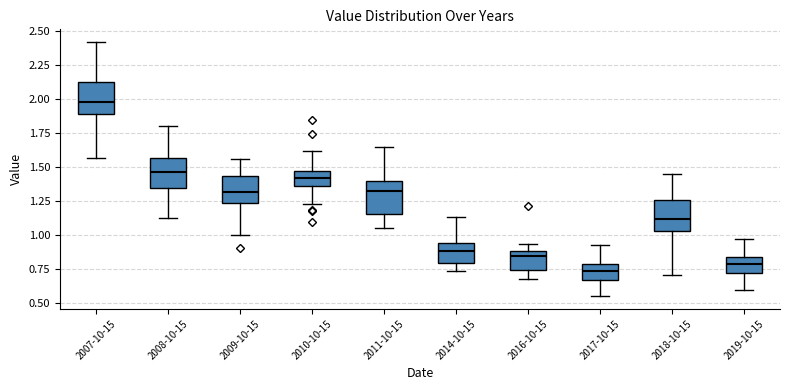

Reading left to right, read every box against the y-axis: the position of its median line, the range the box covers, and the ends of its whiskers. The values are not printed on the chart, so give them approximately, as read against the axis.

2007-10-15: median 1.95, box 1.90 to 2.10, whiskers 1.55 to 2.40
2008-10-15: median 1.45, box 1.35 to 1.55, whiskers 1.10 to 1.80
2009-10-15: median 1.30, box 1.25 to 1.45, whiskers 1.00 to 1.55
2010-10-15: median 1.40, box 1.35 to 1.45, whiskers 1.20 to 1.60
2011-10-15: median 1.30, box 1.15 to 1.40, whiskers 1.05 to 1.65
2014-10-15: median 0.90, box 0.80 to 0.95, whiskers 0.75 to 1.15
2016-10-15: median 0.85, box 0.75 to 0.90, whiskers 0.70 to 0.95
2017-10-15: median 0.75, box 0.65 to 0.80, whiskers 0.55 to 0.95
2018-10-15: median 1.10, box 1.05 to 1.25, whiskers 0.70 to 1.45
2019-10-15: median 0.80, box 0.70 to 0.85, whiskers 0.60 to 0.95